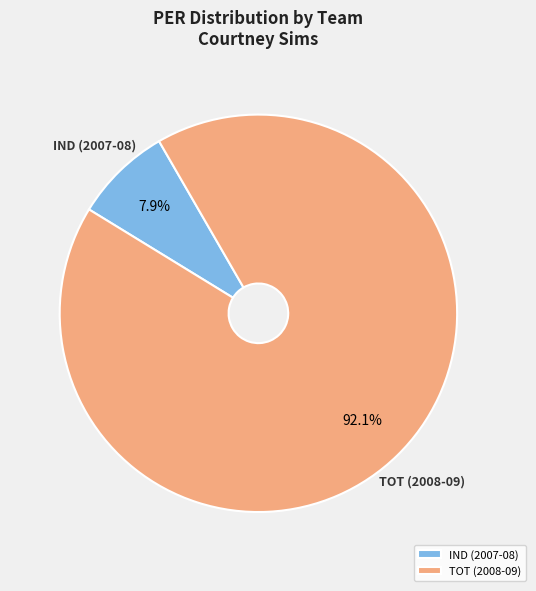

To the nearest percent, what is the combined percentage of IND (2007-08) and TOT (2008-09)?

100%